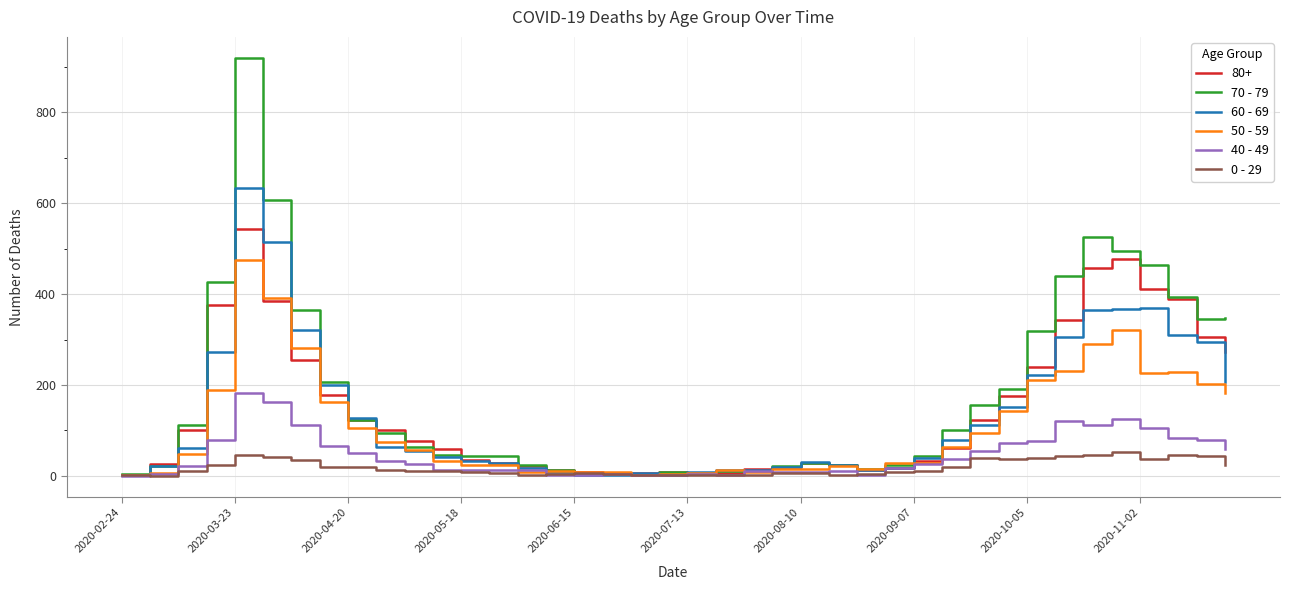

What is the maximum value shown in the chart?

920